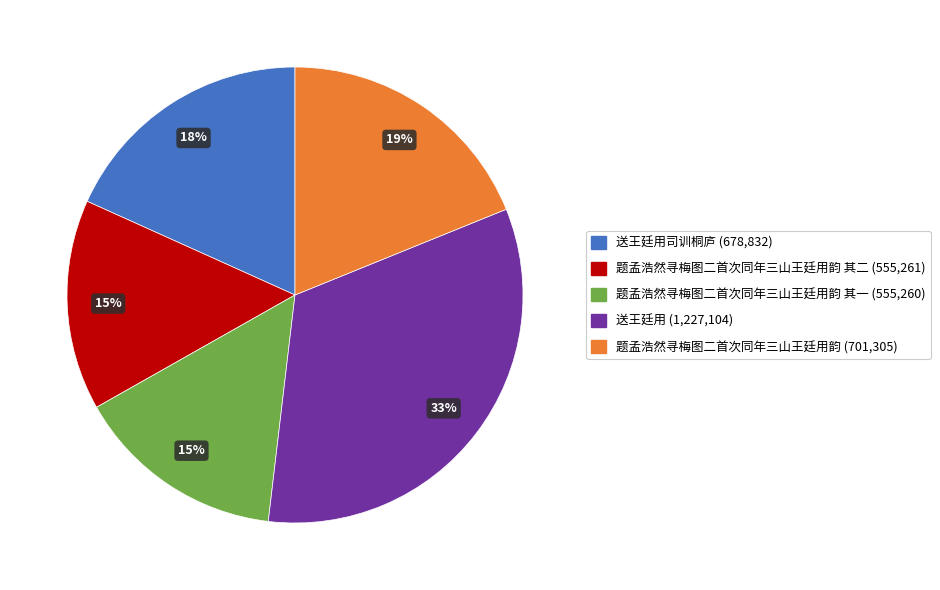

To the nearest percent, what is the average slice percentage?

20%